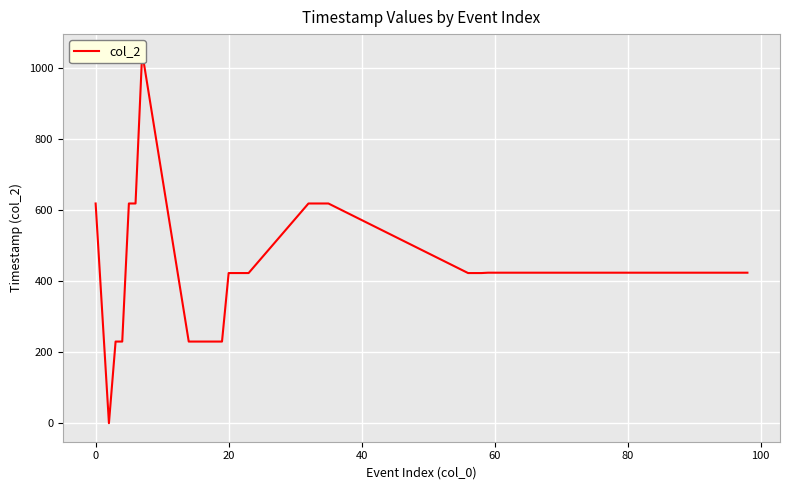

Is this an area chart (filled region under the line)?

No